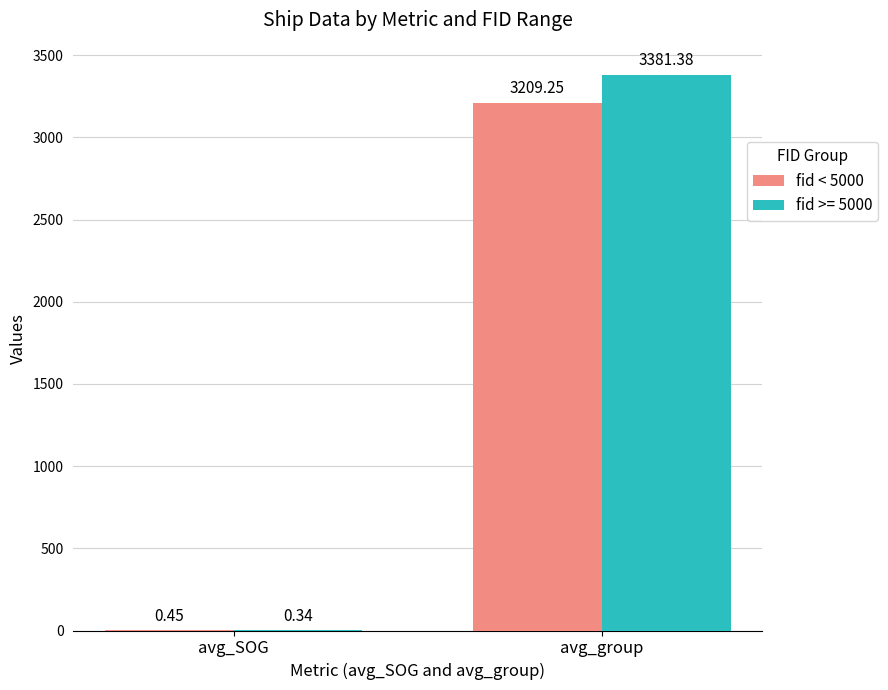

At which label does fid >= 5000 first exceed 3381?

avg_group